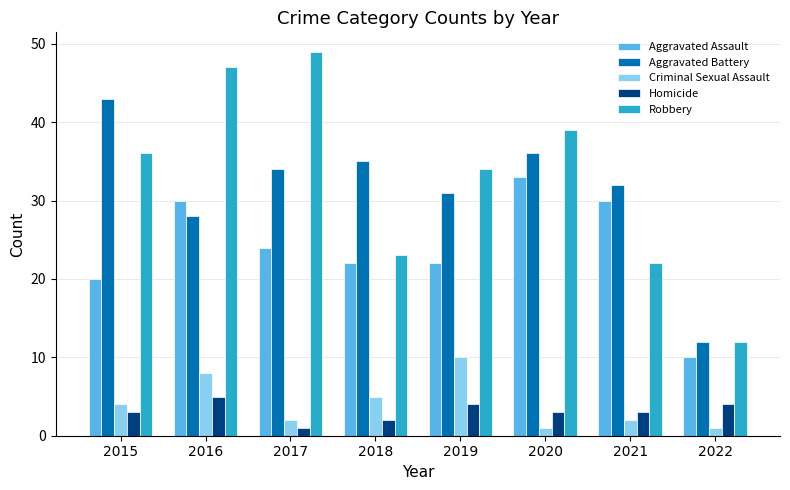

At 2015, list the series in order from smallest to largest.

Homicide, Criminal Sexual Assault, Aggravated Assault, Robbery, Aggravated Battery